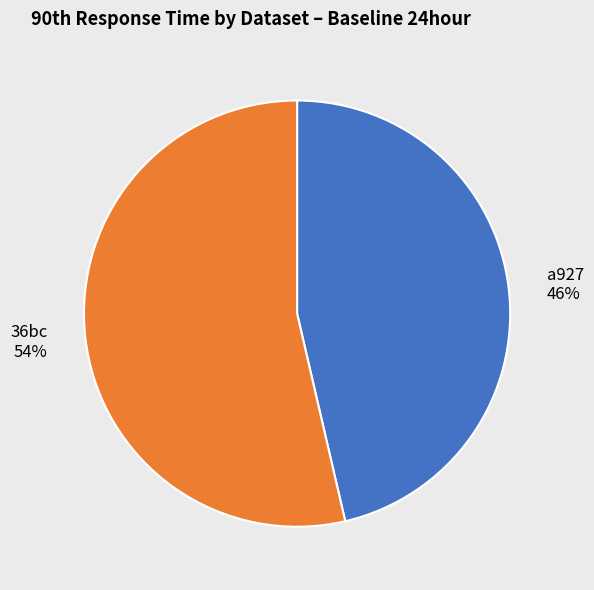

Is the sum of a927 and 36bc greater than half?

Yes